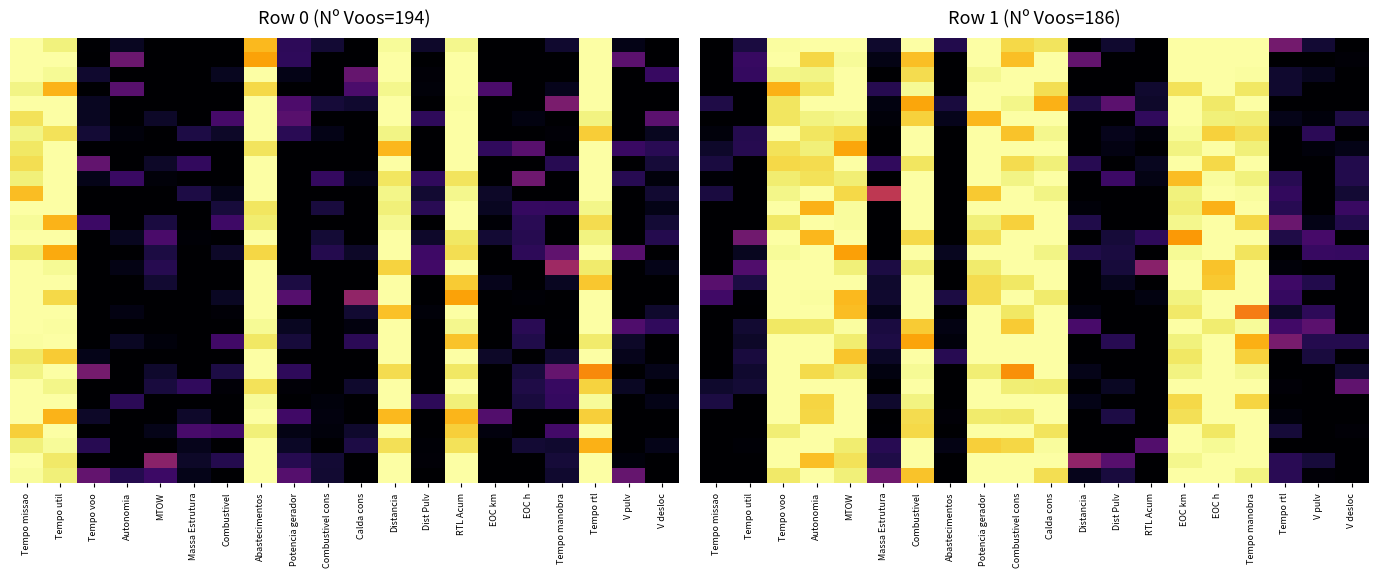

At which category does the chart reach its minimum across all series?

Tempo missao